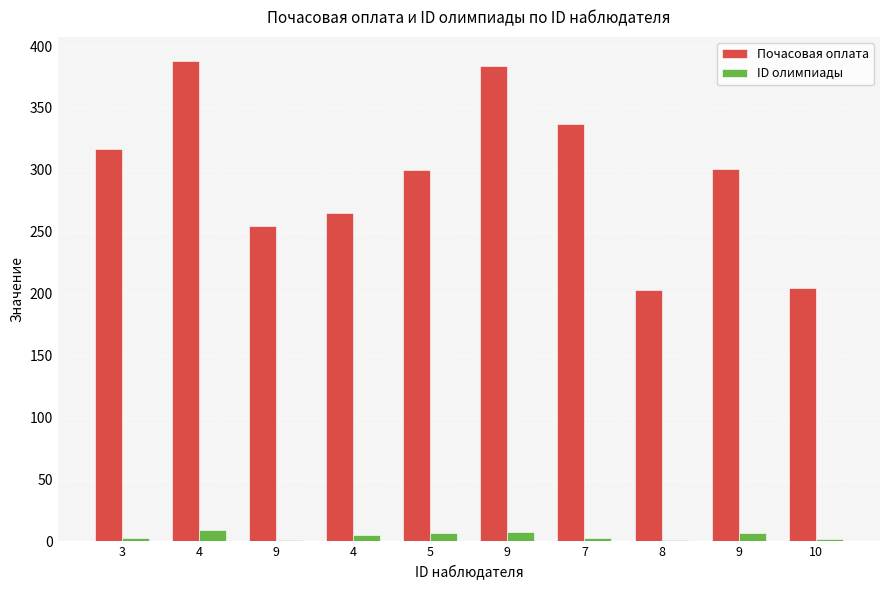

The ID олимпиады series shows 12 at 9. True or false?

False